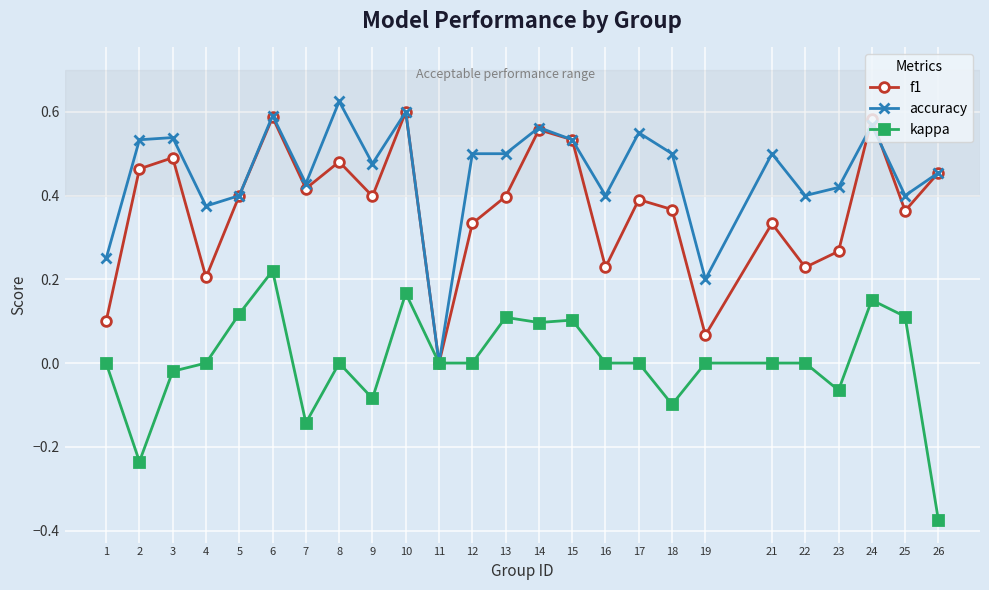

How many lines are shown in the chart?

3